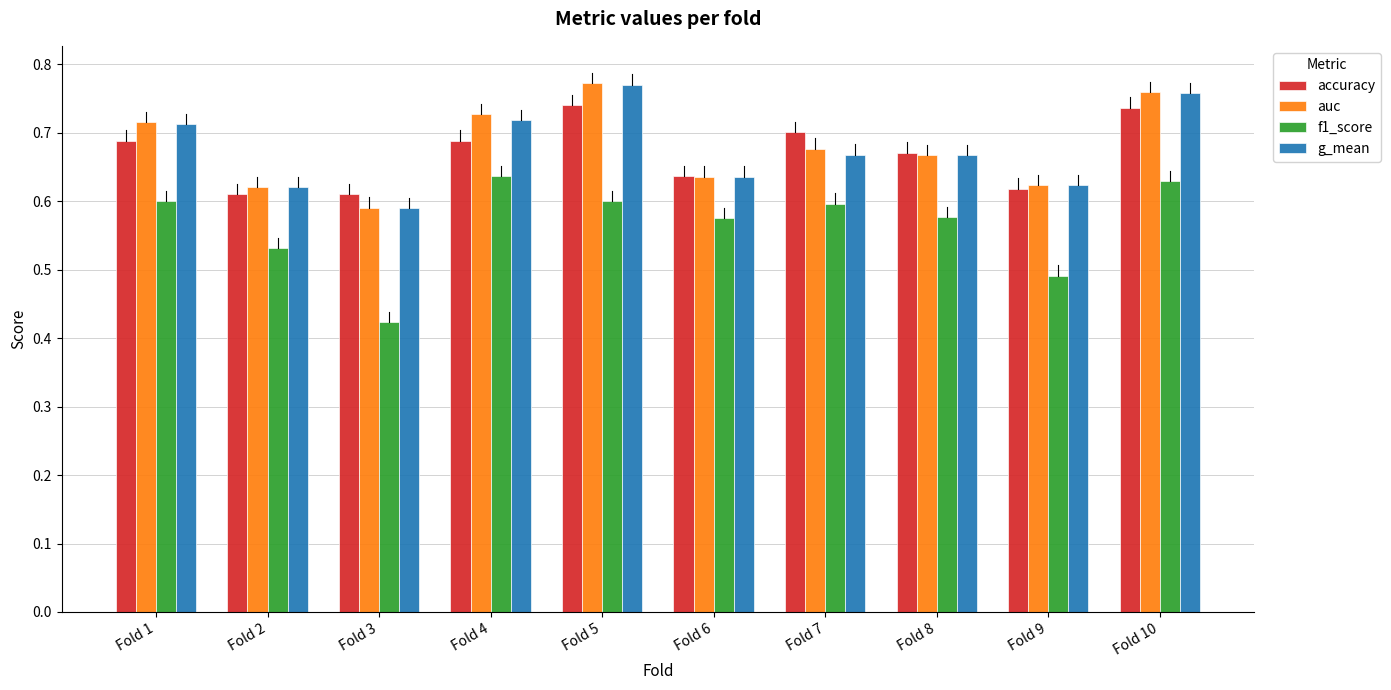

Which series changed the most between Fold 1 and Fold 9?

f1_score